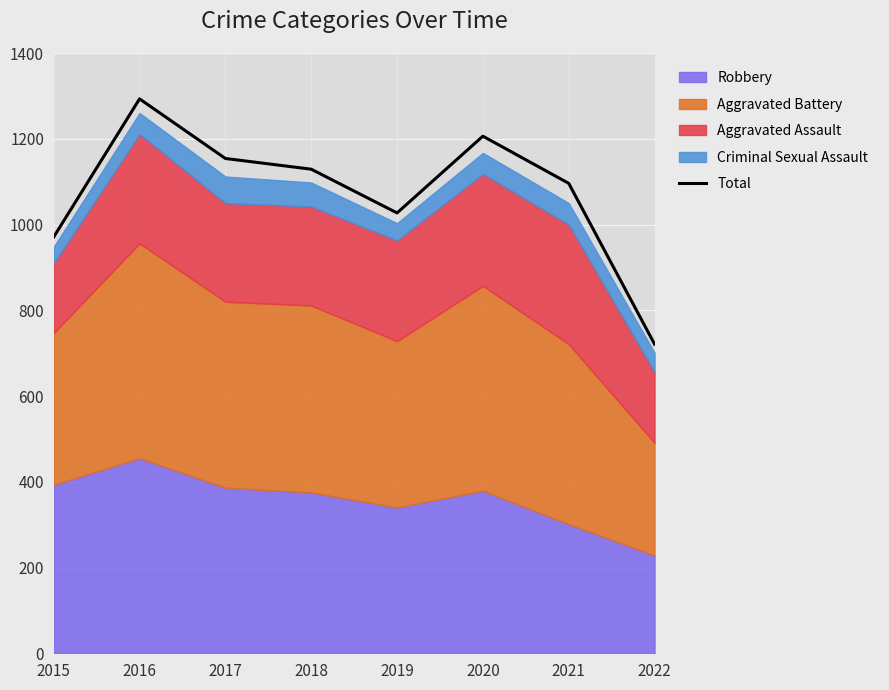

Reading left to right, transcribe all the data shown in this chart.

971	1293	1154	1129	1027	1206	1096	721